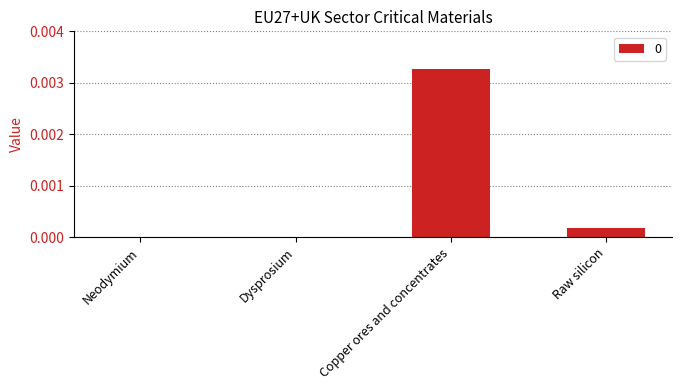

Is it true that the value at Raw silicon is 0.0?

True